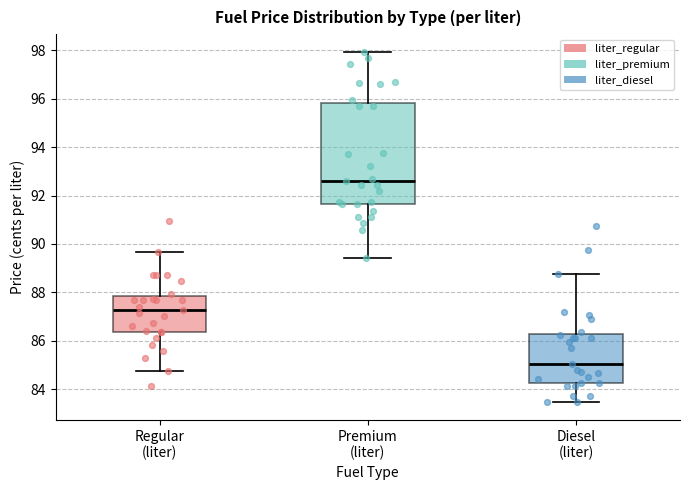

Reading left to right, read every box against the y-axis: the position of its median line, the range the box covers, and the ends of its whiskers. The values are not printed on the chart, so give them approximately, as read against the axis.

Regular (liter): median 87.2, box 86.4 to 87.8, whiskers 84.8 to 89.6
Premium (liter): median 92.6, box 91.6 to 95.8, whiskers 89.4 to 98.0
Diesel (liter): median 85.0, box 84.2 to 86.2, whiskers 83.4 to 88.8